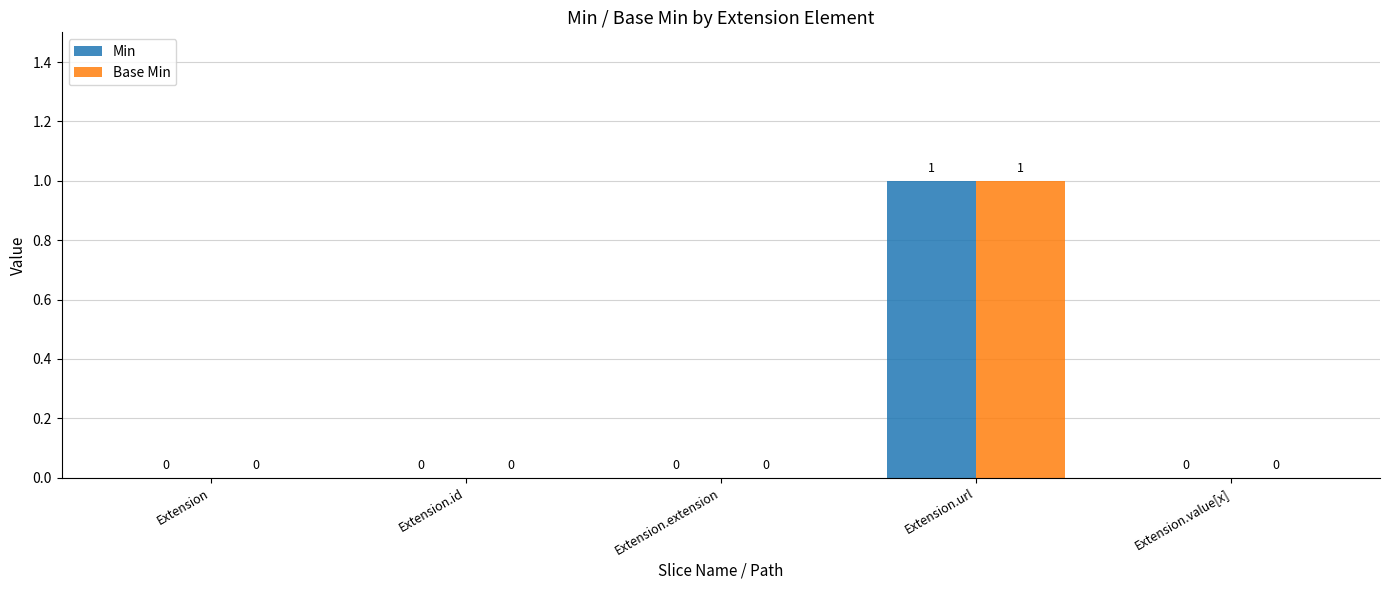

Which category has the highest value across all series?

Extension.url